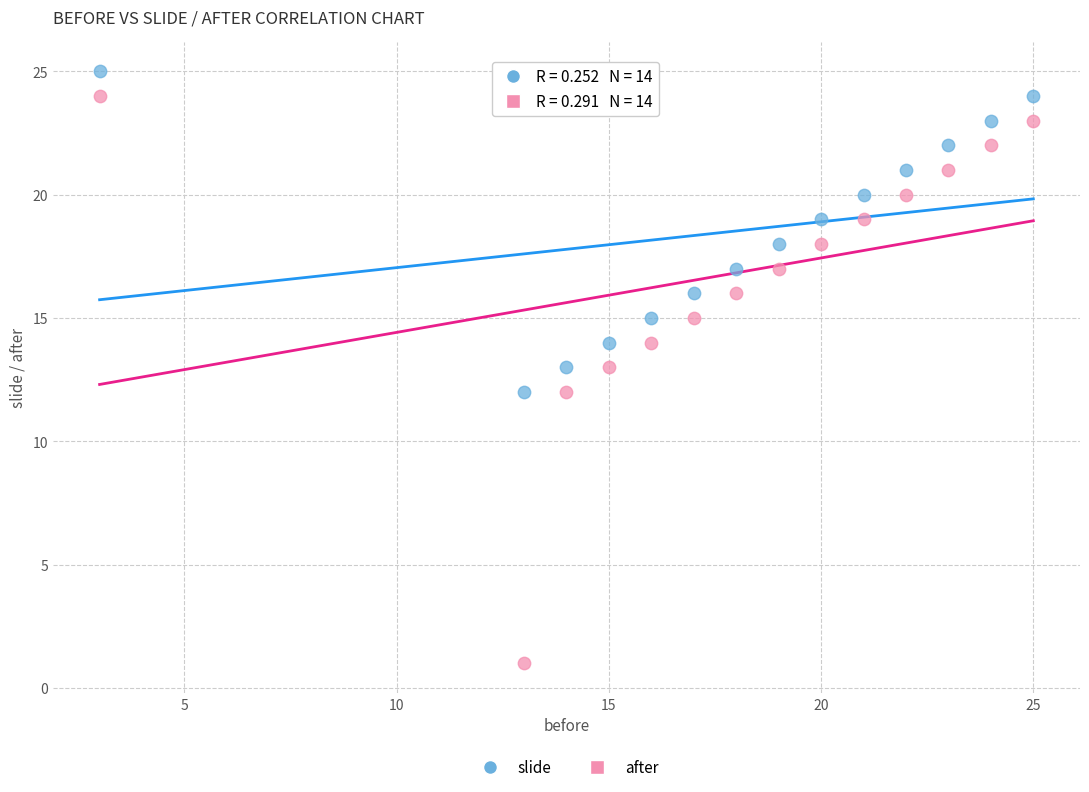

Which series contains the highest Y value?

slide